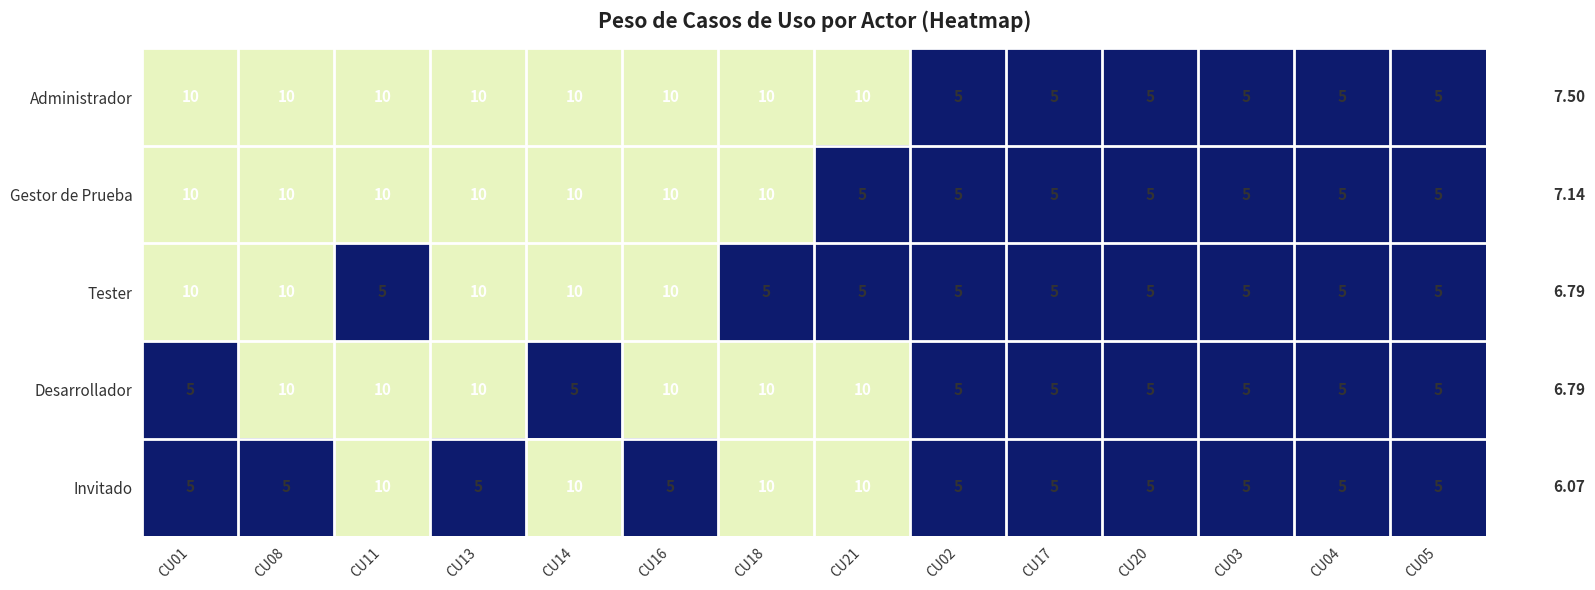

Which series changed the most between CU01 and CU16?

Desarrollador